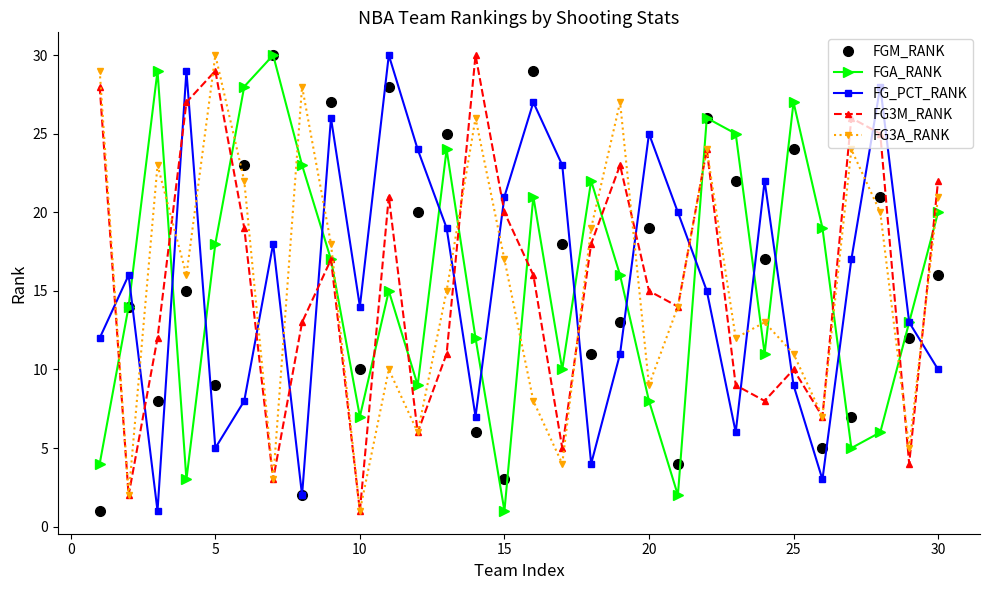

What is the greatest value displayed?

30